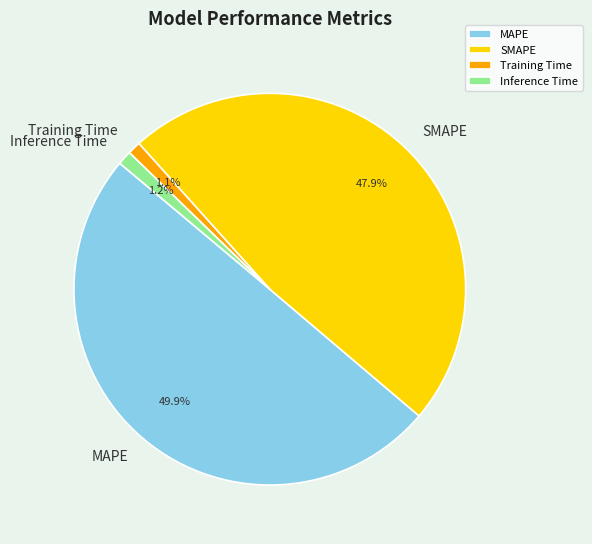

How many slices are in this pie chart?

4